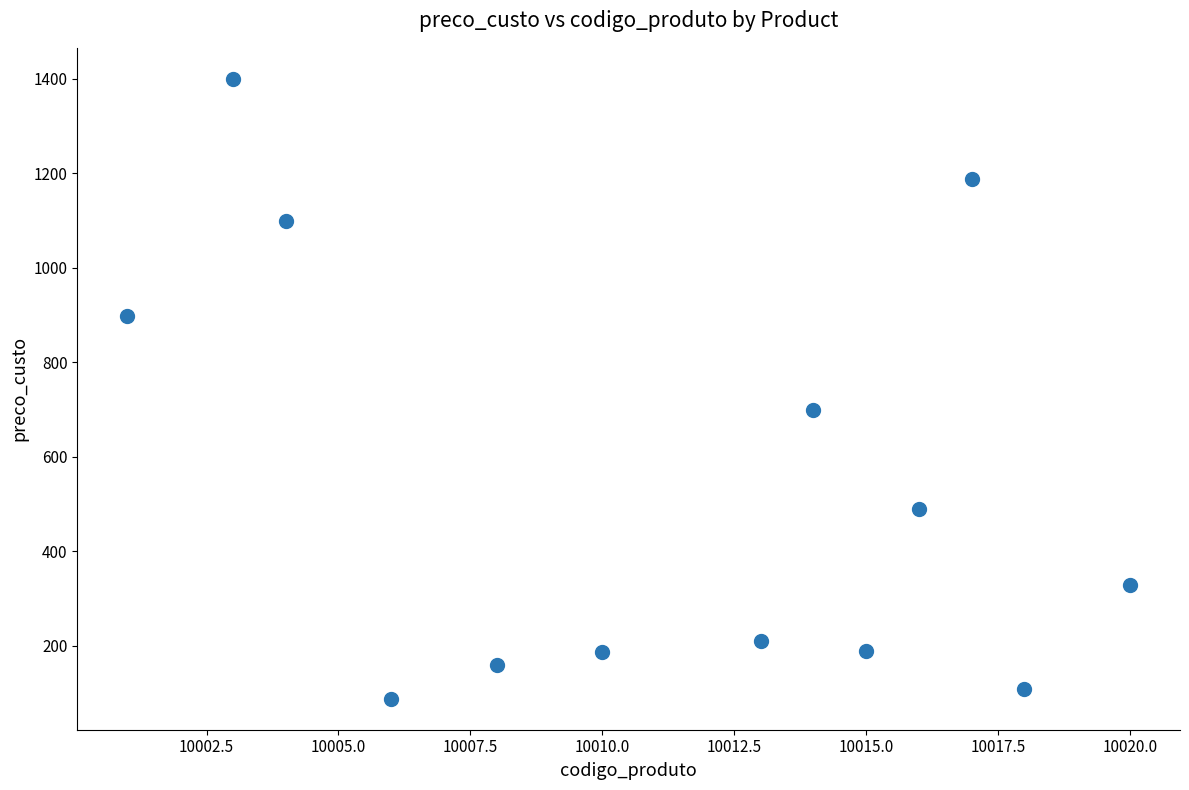

What is the range of X values (max minus min)?

19